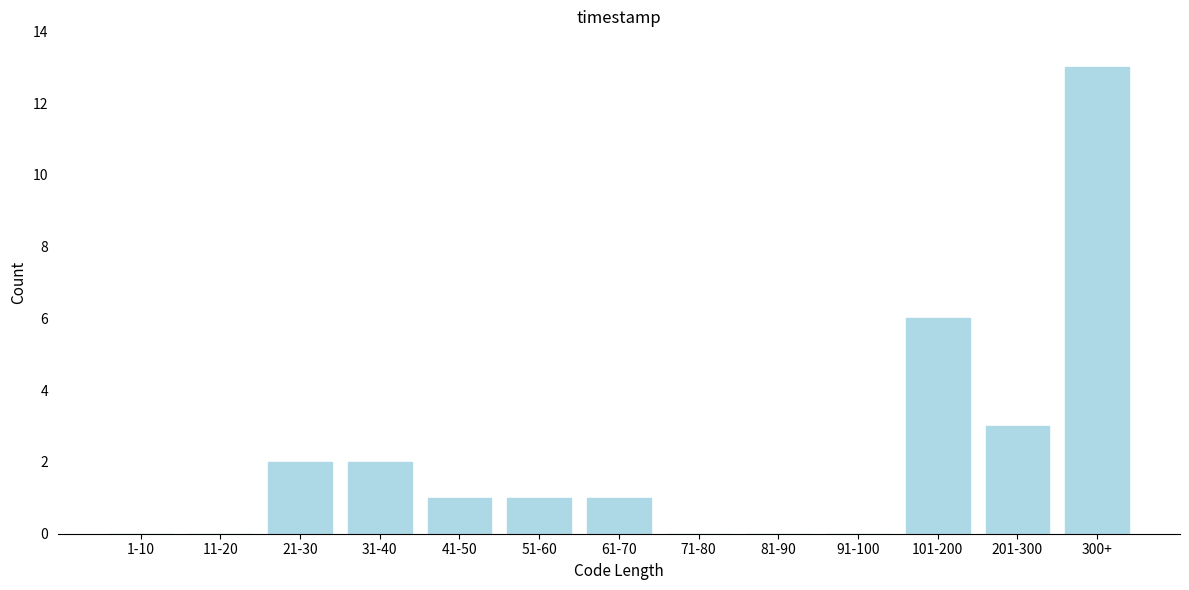

Reading left to right, list all the values displayed in this chart.

1-10=0	11-20=0	21-30=2	31-40=2	41-50=1	51-60=1	61-70=1	71-80=0	81-90=0	91-100=0	101-200=6	201-300=3	300+=13